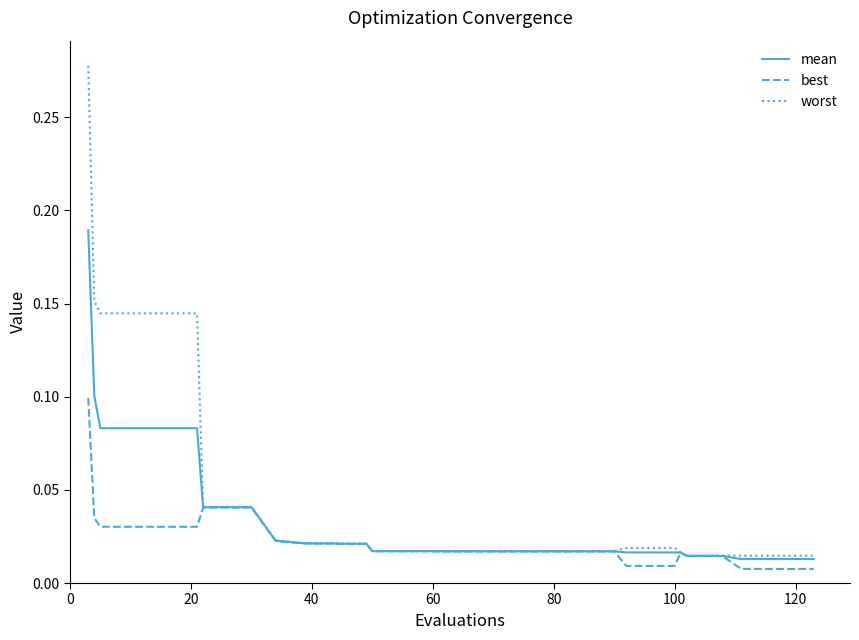

Rank the series by their average value, from highest to lowest.

worst, mean, best